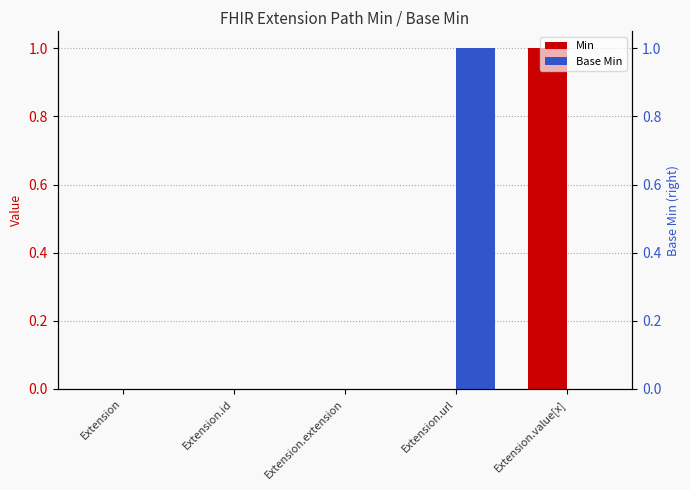

What is the label of the 2nd bar from the right?

Extension.url